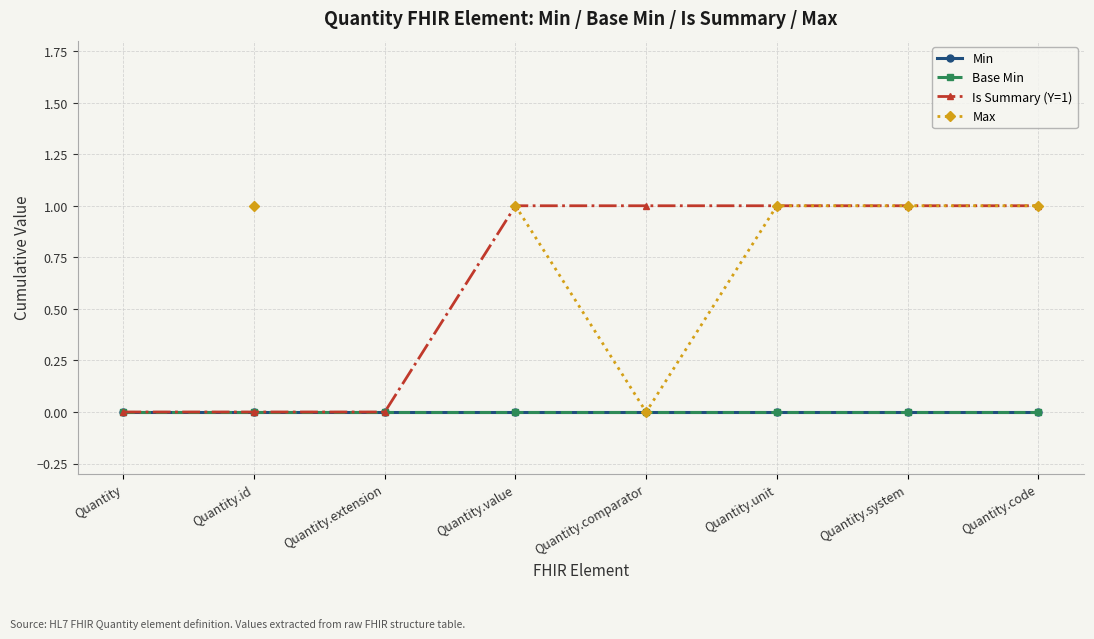

How many lines are shown in the chart?

4